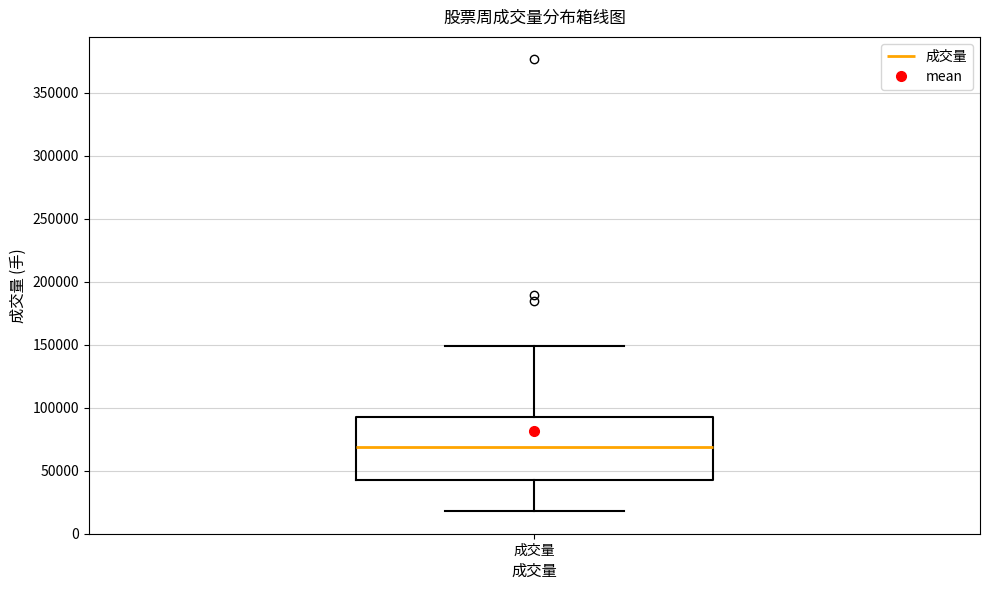

Read this box plot against the y-axis: the position of the median line, the range covered by the box, and the ends of both whiskers. The values are not printed on the chart, so give them approximately, as read against the axis.

median 70000, box 45000 to 90000, whiskers 20000 to 150000